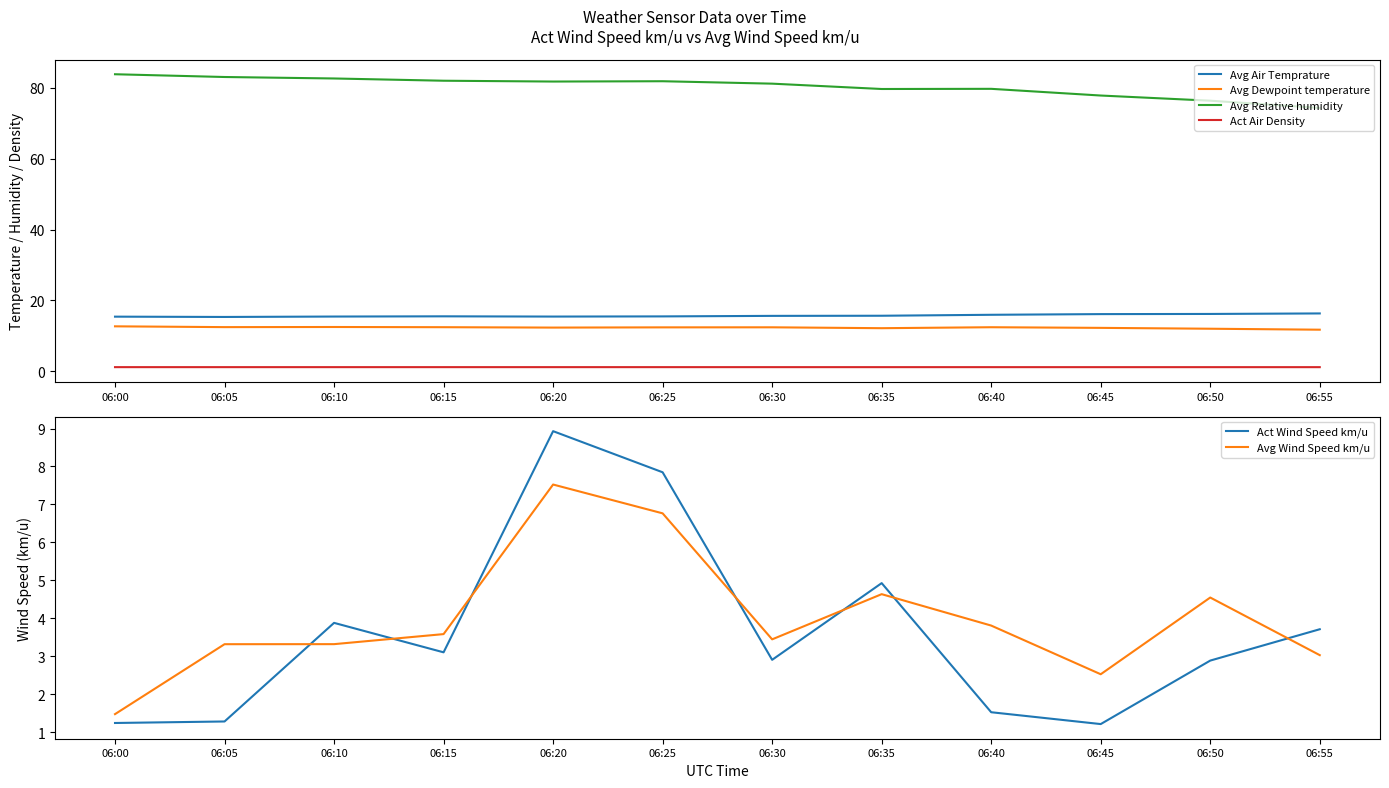

What is the spread (max minus min) of values at 06:20?

80.5